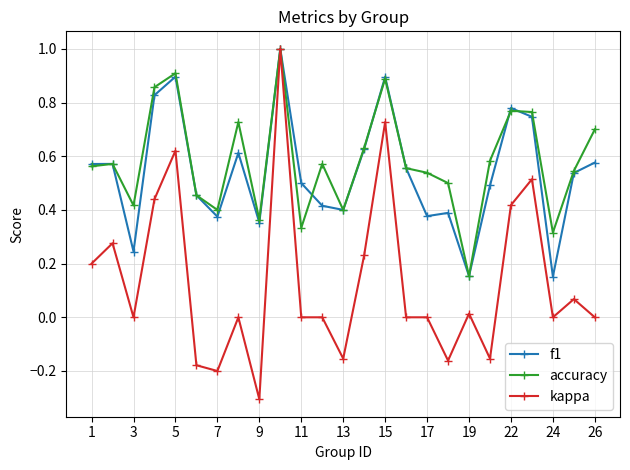

What is the maximum value for f1?

1.0